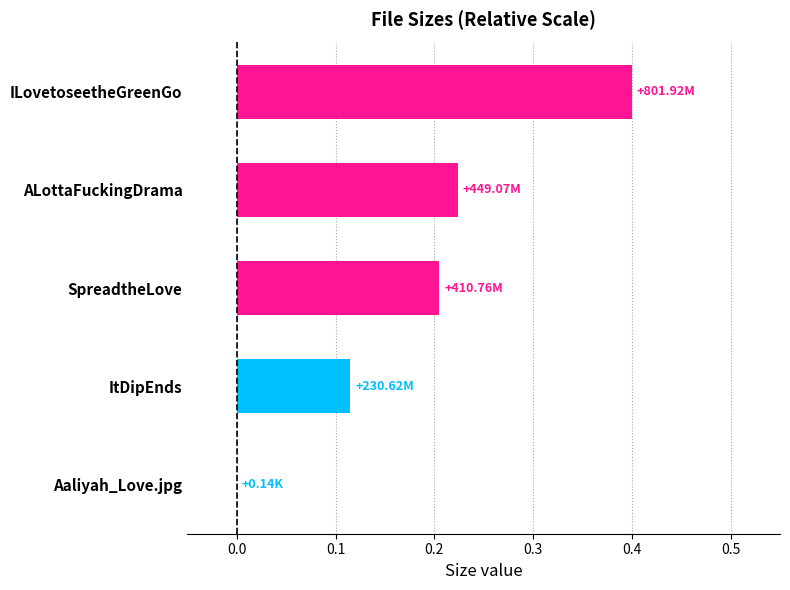

At which category does the chart reach its peak across all series?

ILovetoseetheGreenGo